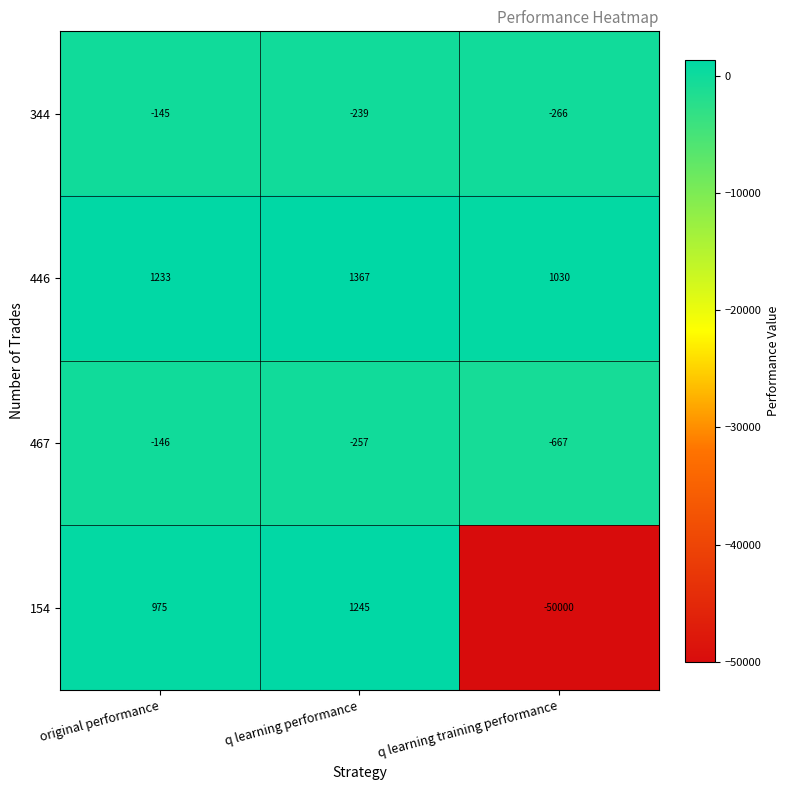

Reading left to right, transcribe all the data shown in this chart.

344: -145	-239	-266
446: 1233	1367	1030
467: -146	-257	-667
154: 975	1245	-50000